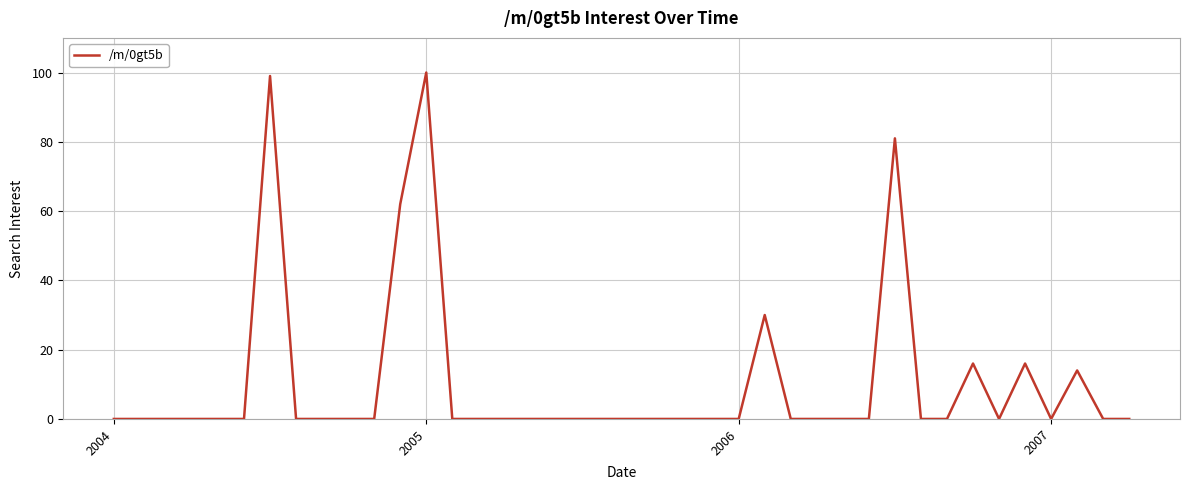

What is the greatest value displayed?

100